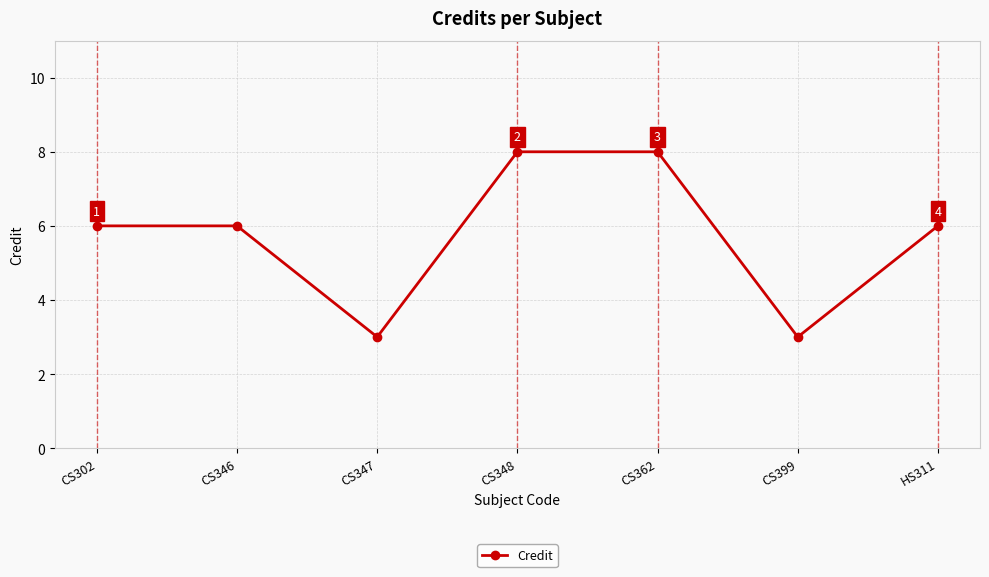

Approximately how many times larger is the value at CS399 compared to CS348?

0.4